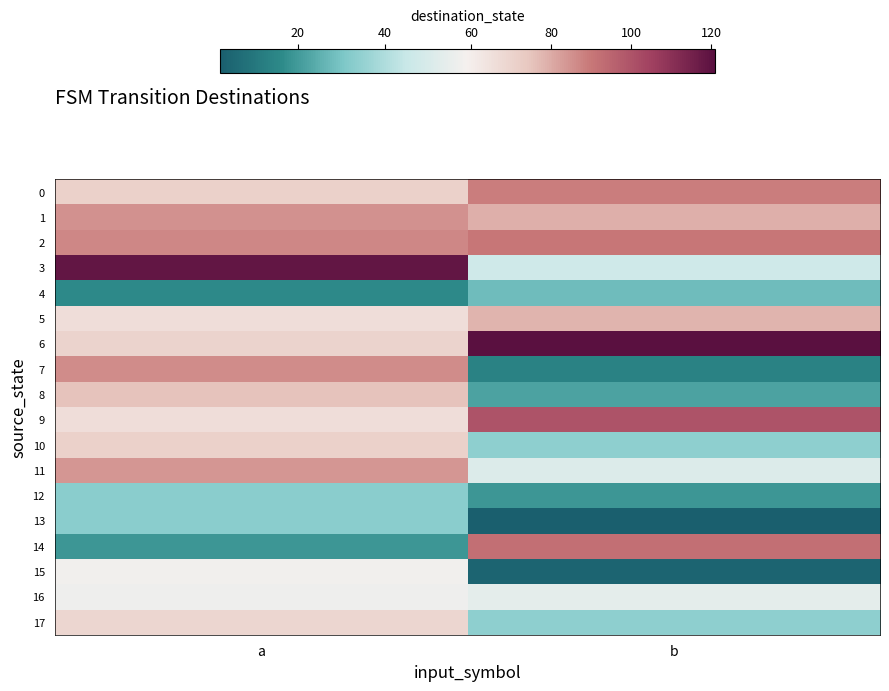

Reading left to right, what are all the values shown in this chart?

0: a=71	b=89
1: a=85	b=79
2: a=87	b=90
3: a=119	b=47
4: a=16	b=28
5: a=66	b=78
6: a=70	b=121
7: a=86	b=14
8: a=75	b=22
9: a=66	b=100
10: a=71	b=34
11: a=84	b=51
12: a=33	b=19
13: a=33	b=2
14: a=19	b=92
15: a=58	b=4
16: a=57	b=54
17: a=69	b=34